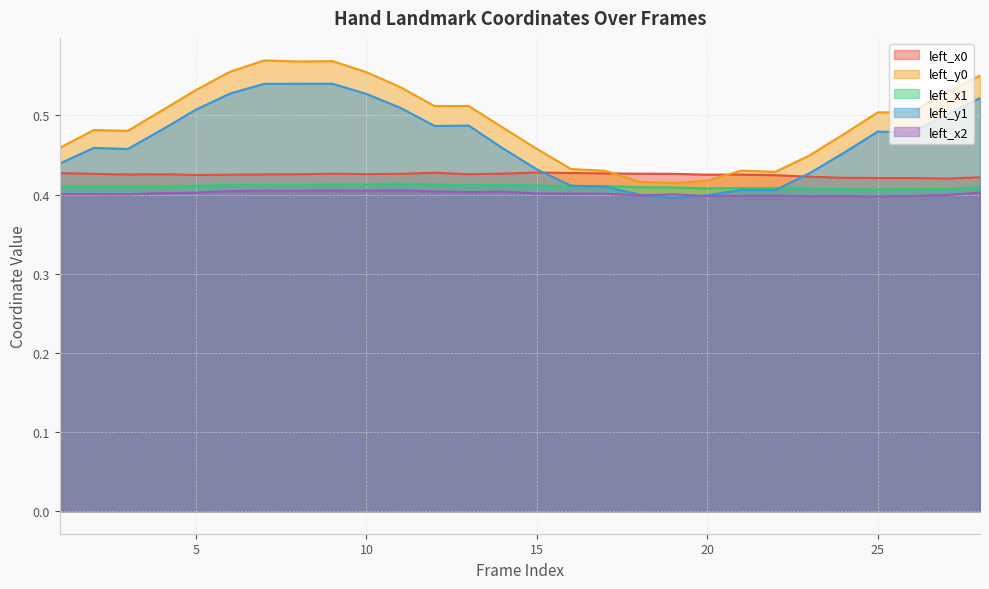

Which has a higher value, 24 or 26?

24